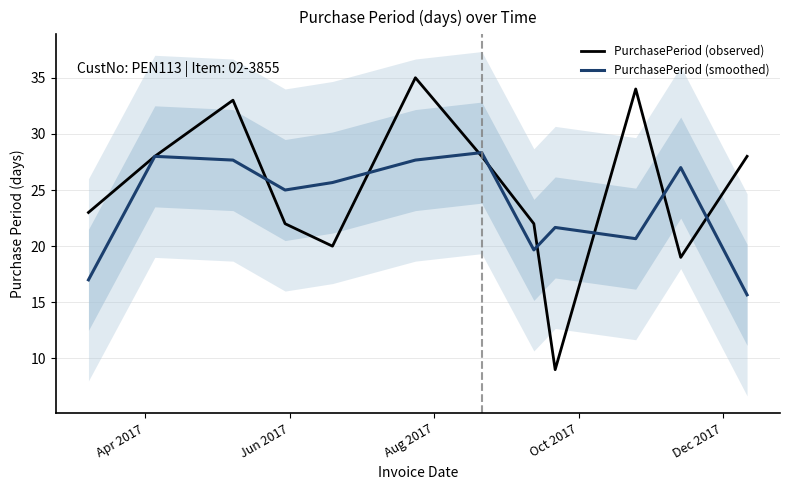

At how many categories does at least one series exceed 14?

12